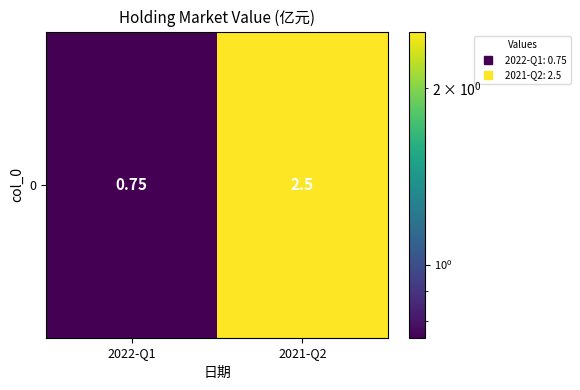

What value does the data have at 2022-Q1?

0.8